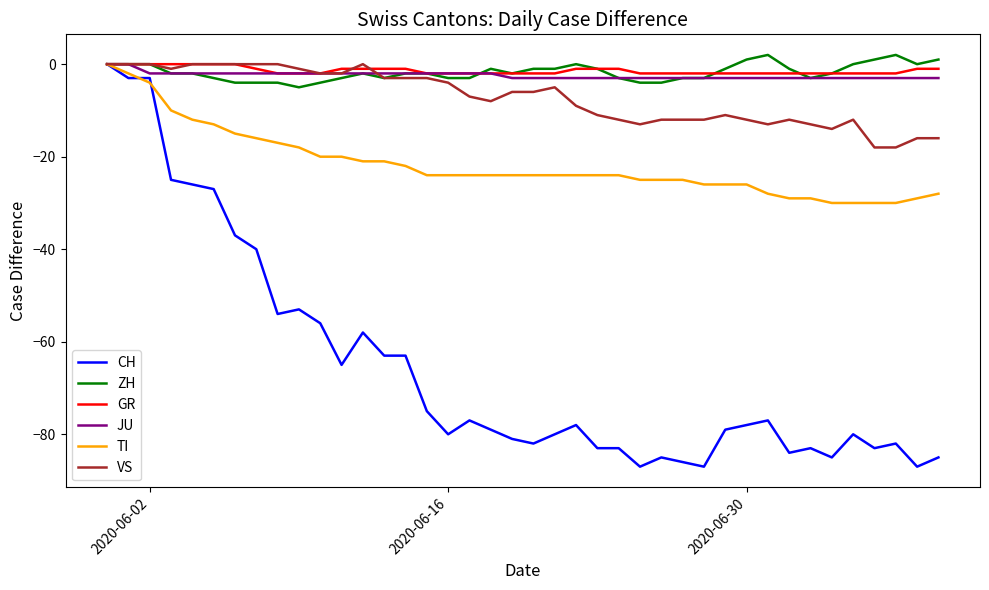

Which series has the largest range (max minus min)?

CH